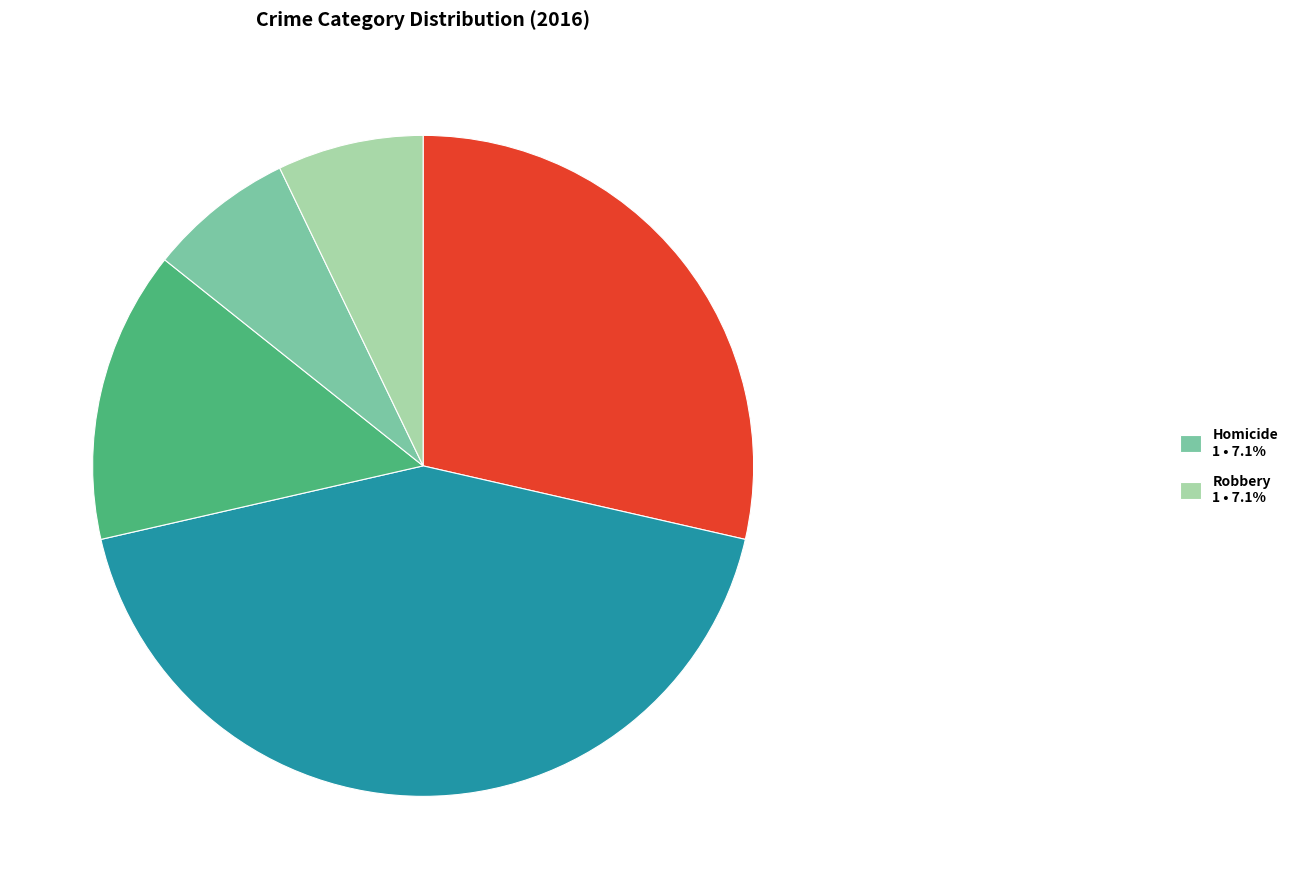

Does any single category account for the majority?

No